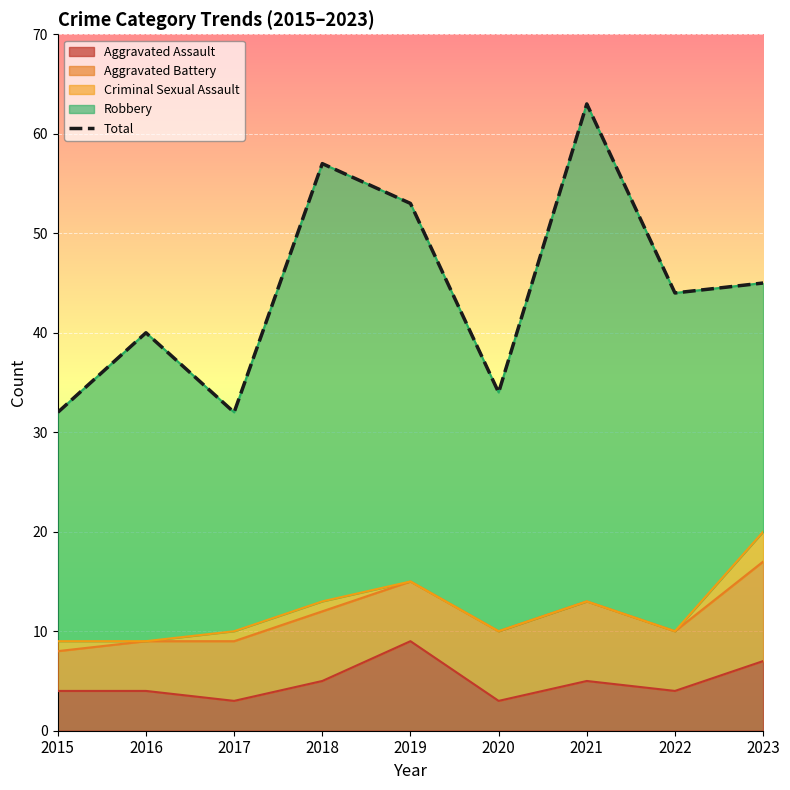

What is the average value?

44